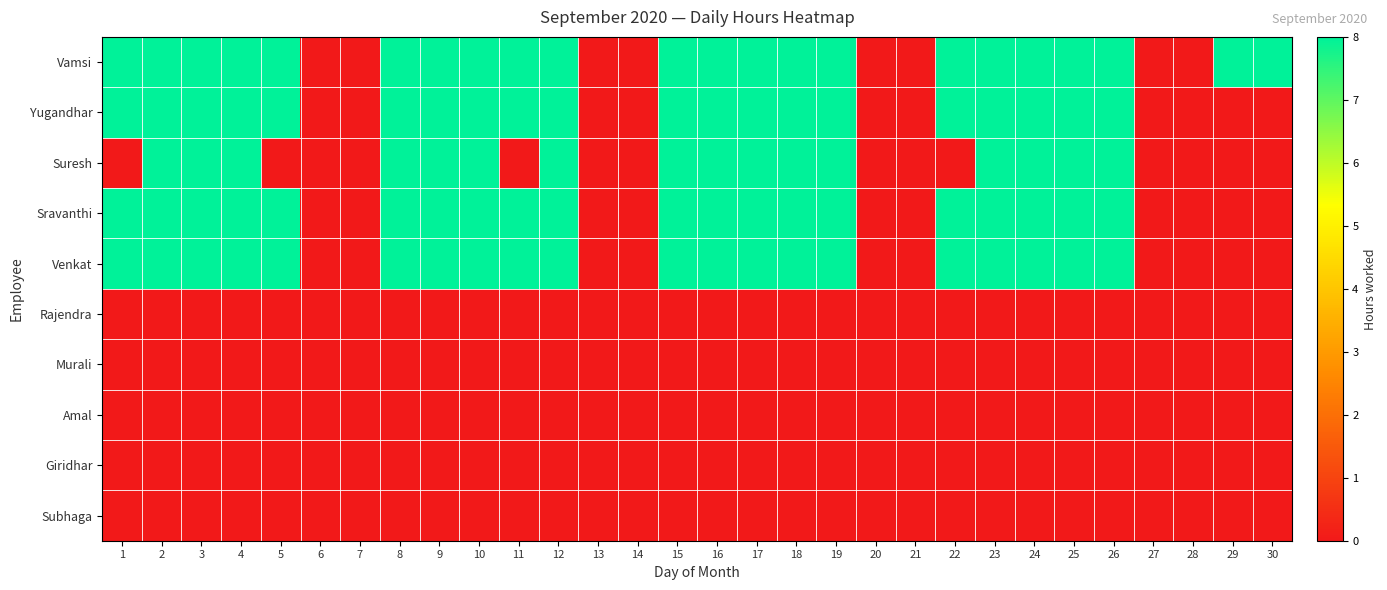

At how many categories does at least one series exceed 1?

22